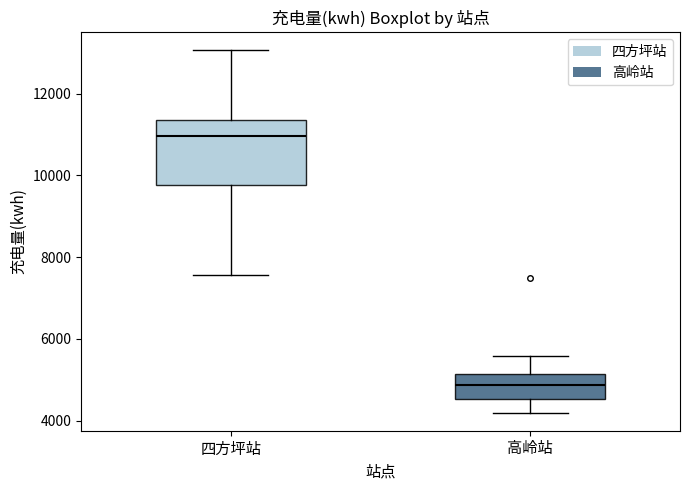

Where does the lower whisker of the box for 高岭站 end on the y-axis? The values are not printed on the chart, so give them approximately, as read against the axis.

4200